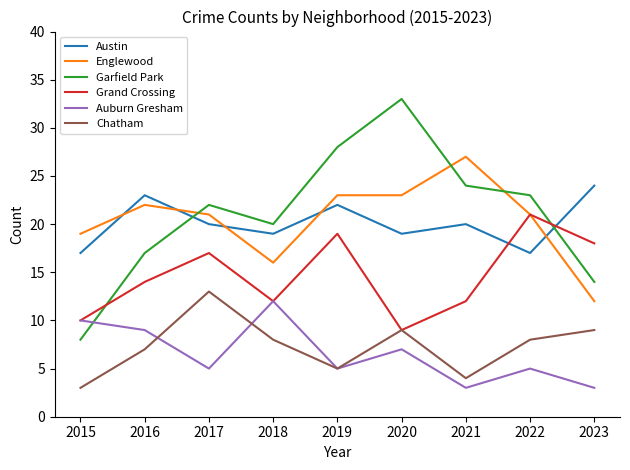

Where does the Chatham series first go above 8?

2017